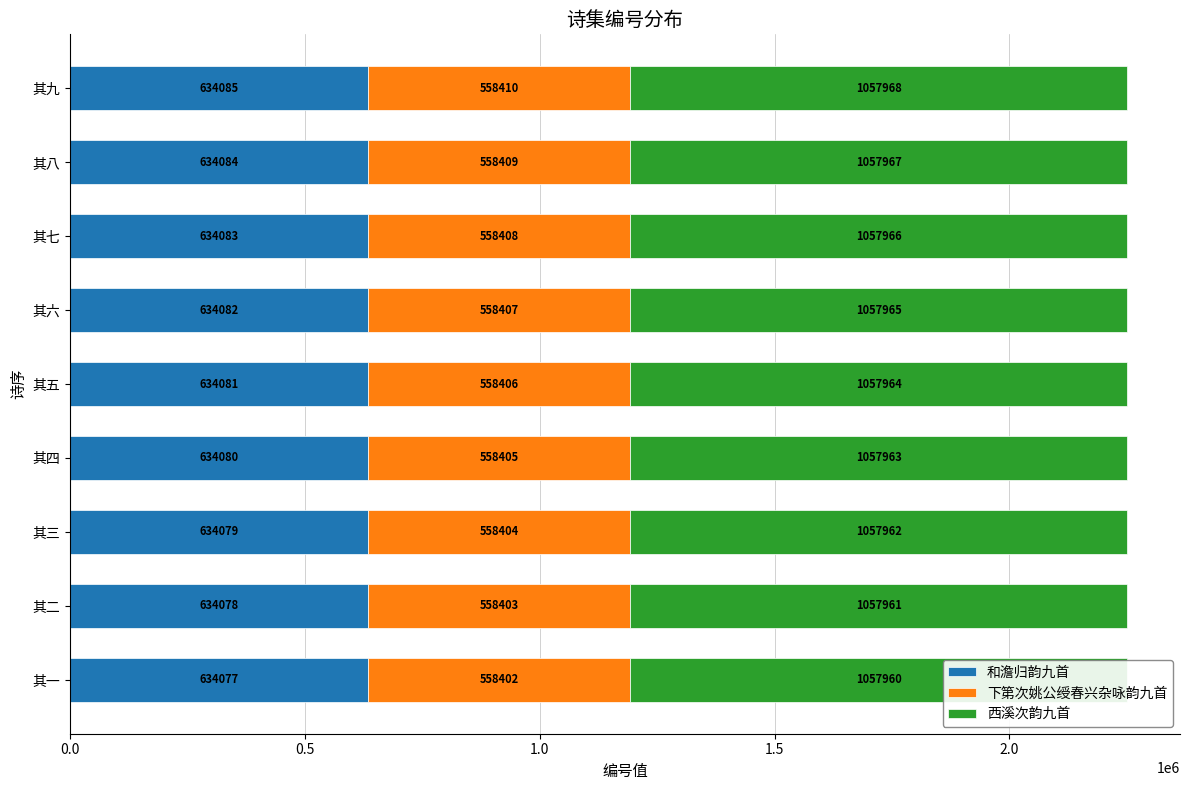

What is the difference between the maximum and second lowest values in the 西溪次韵九首 series?

7